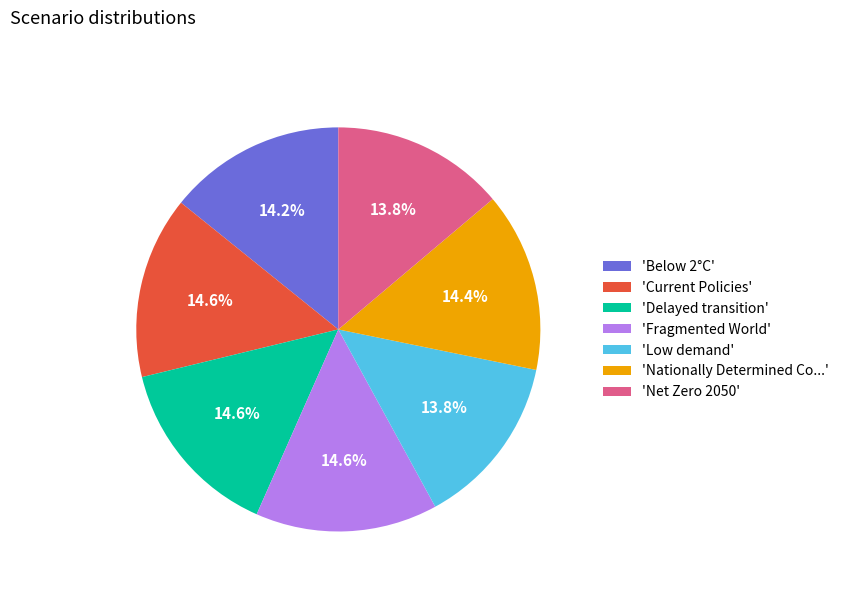

What percentage is NOT represented by 'Delayed transition'?

85.4%